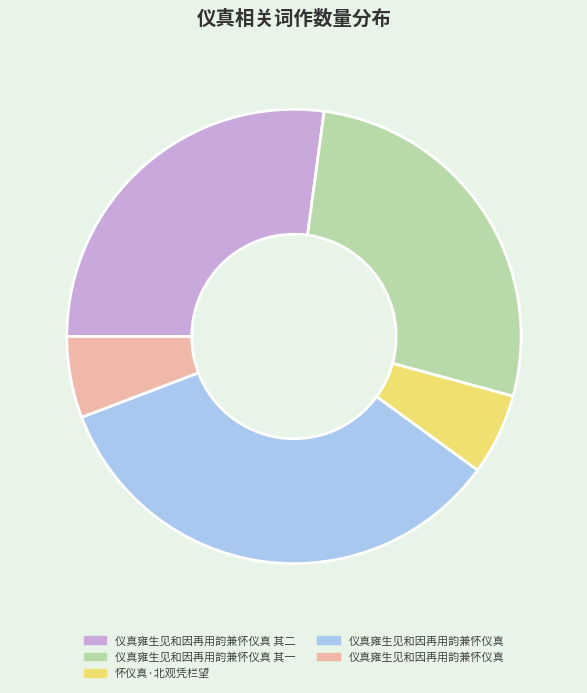

Is there a majority slice in this chart?

No